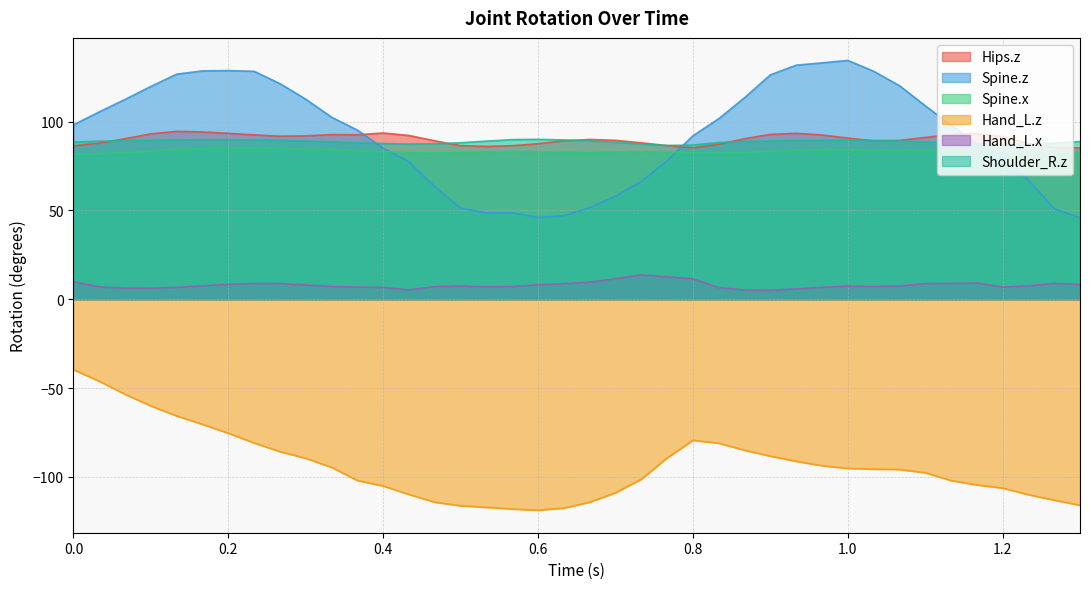

Is it true that Hips.z equals 141.4 at 1.03333?

False